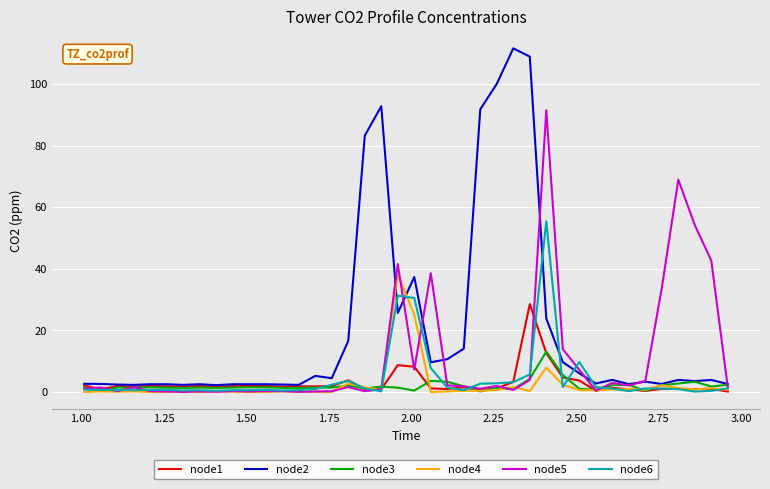

List the series in order of their peak value, lowest first.

node3, node1, node4, node6, node5, node2